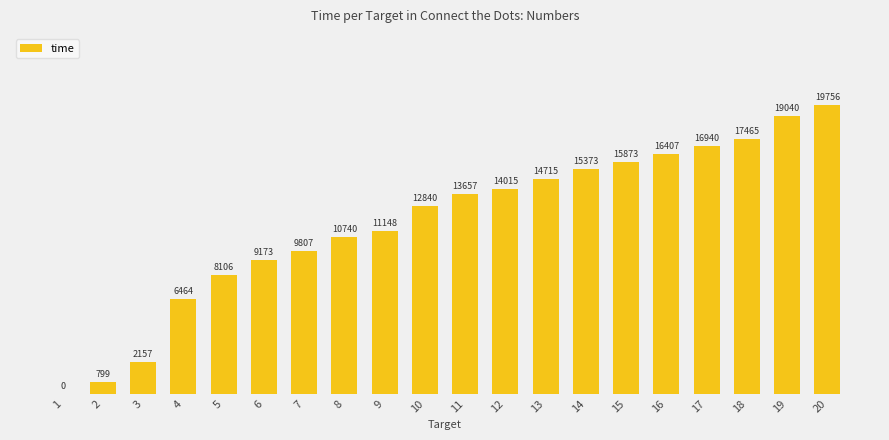

Where does the data first go above 13657?

12